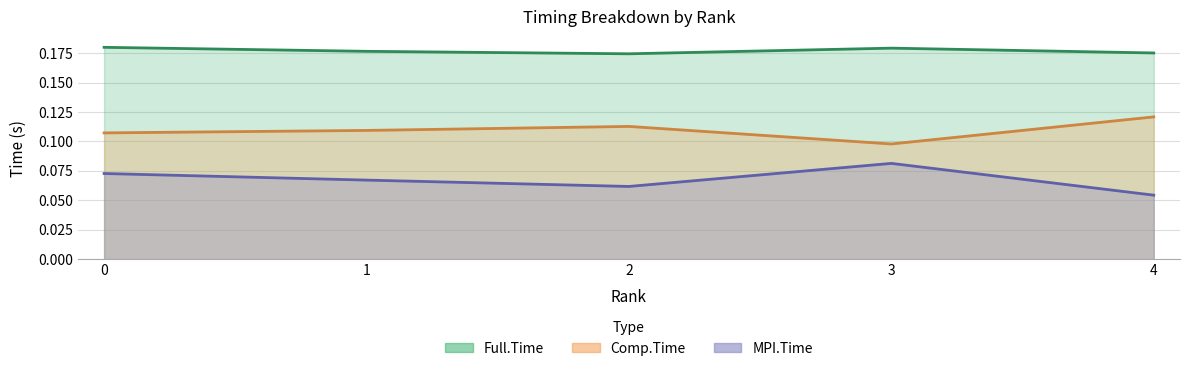

How many lines are shown in the chart?

3